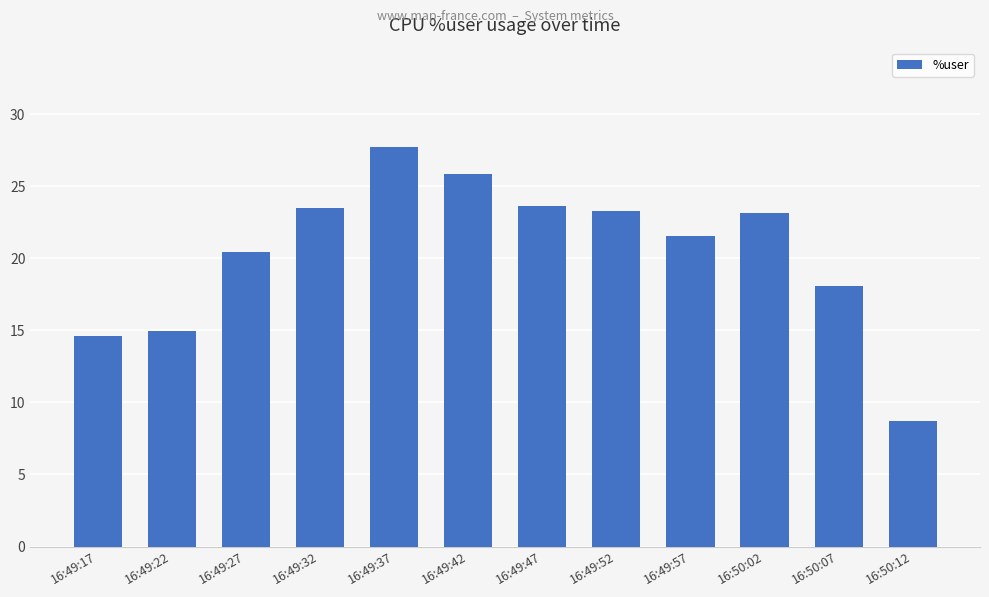

Which has a higher value, 16:49:47 or 16:50:07?

16:49:47